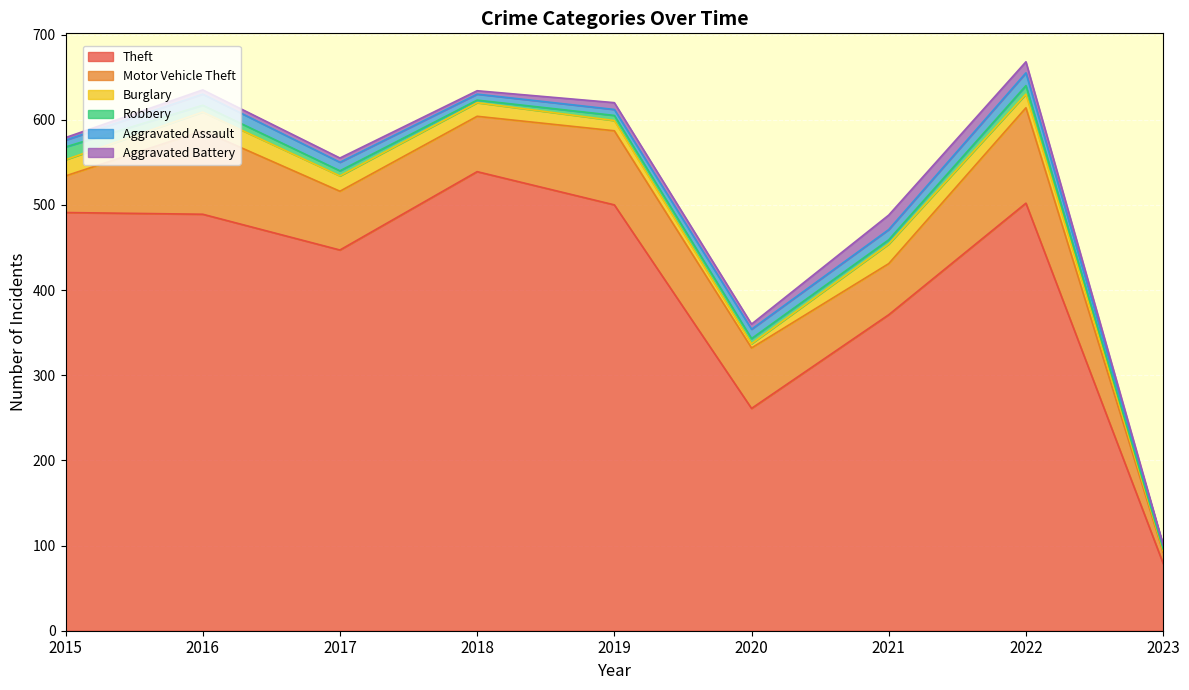

Reading left to right, list all the values displayed in this chart.

Theft: 491	489	447	539	500	261	371	502	79
Motor Vehicle Theft: 43	98	69	65	87	71	60	112	13
Burglary: 19	22	18	16	12	5	23	16	2
Robbery: 15	8	6	3	6	6	5	10	2
Aggravated Assault: 8	13	10	7	7	11	12	15	4
Aggravated Battery: 3	5	5	4	8	6	17	13	1